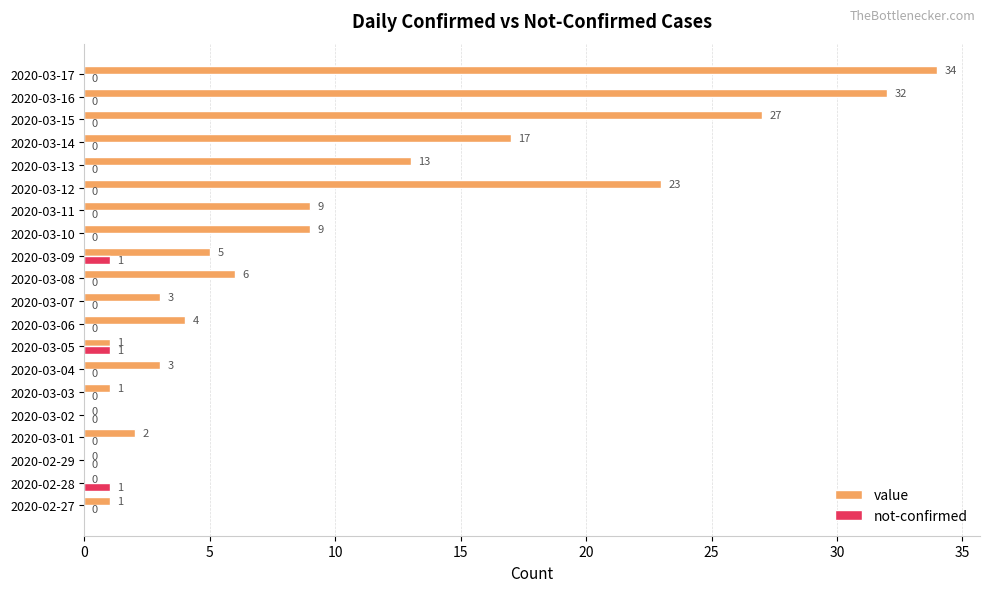

How many values in value are above zero?

17